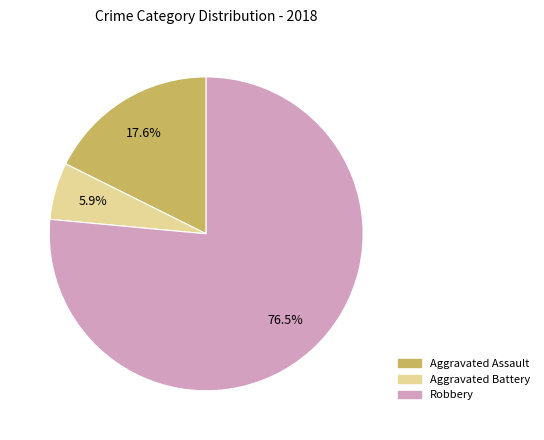

Do Robbery and Aggravated Battery together represent more than half of the pie?

Yes